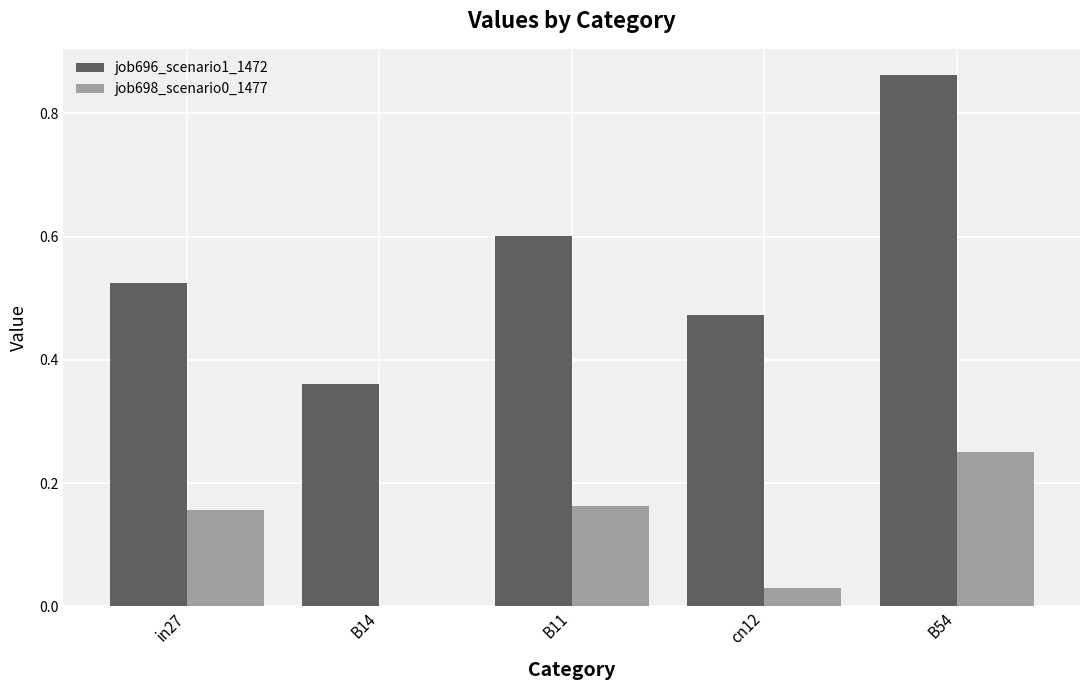

The job696_scenario1_1472 series shows 0.2 at B11. True or false?

False